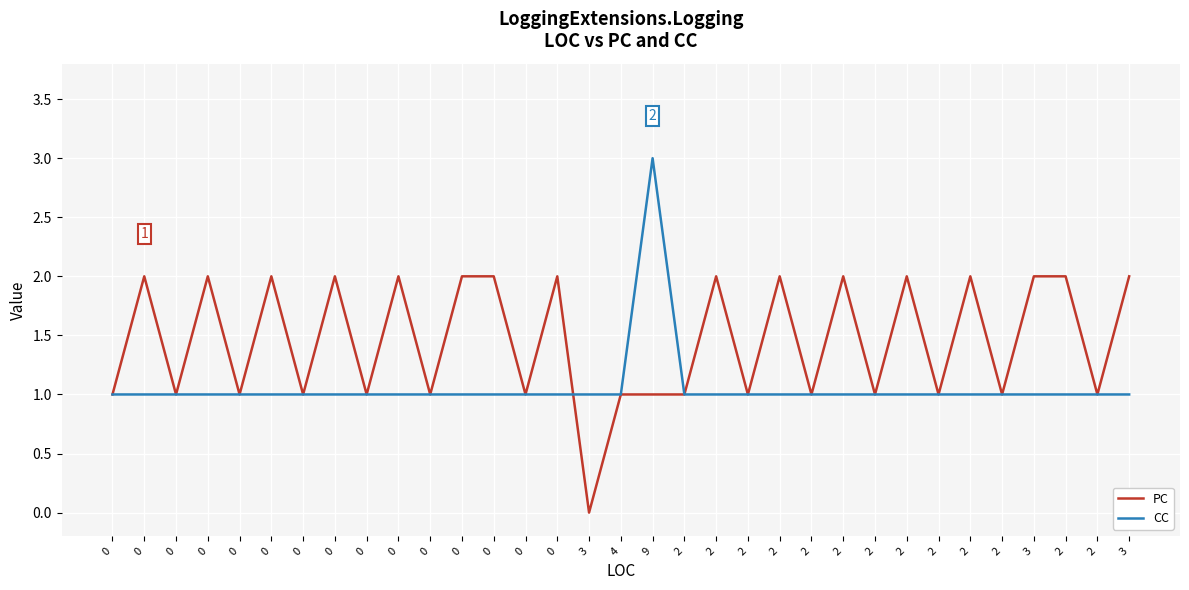

Which series has the widest spread of values?

PC